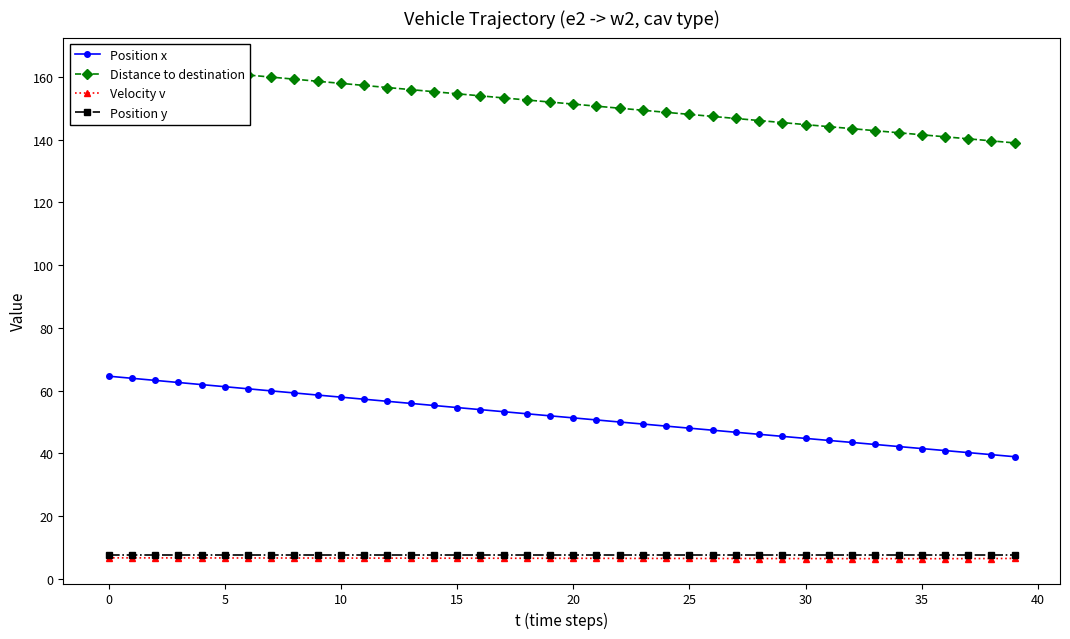

Count the number of data series in this chart.

4